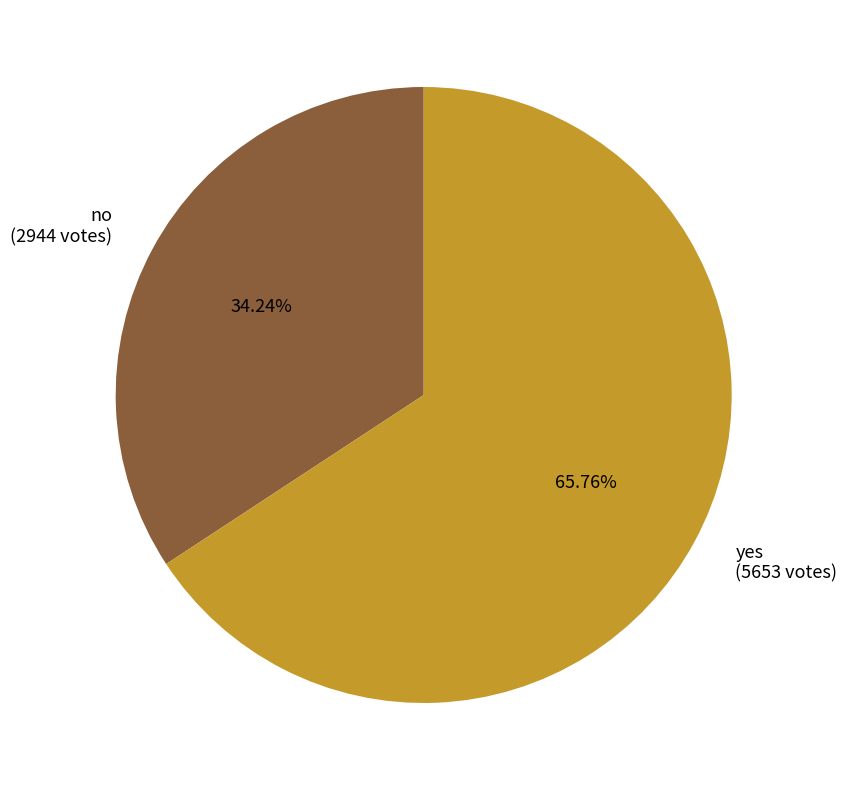

To the nearest percent, what portion does yes represent?

66%